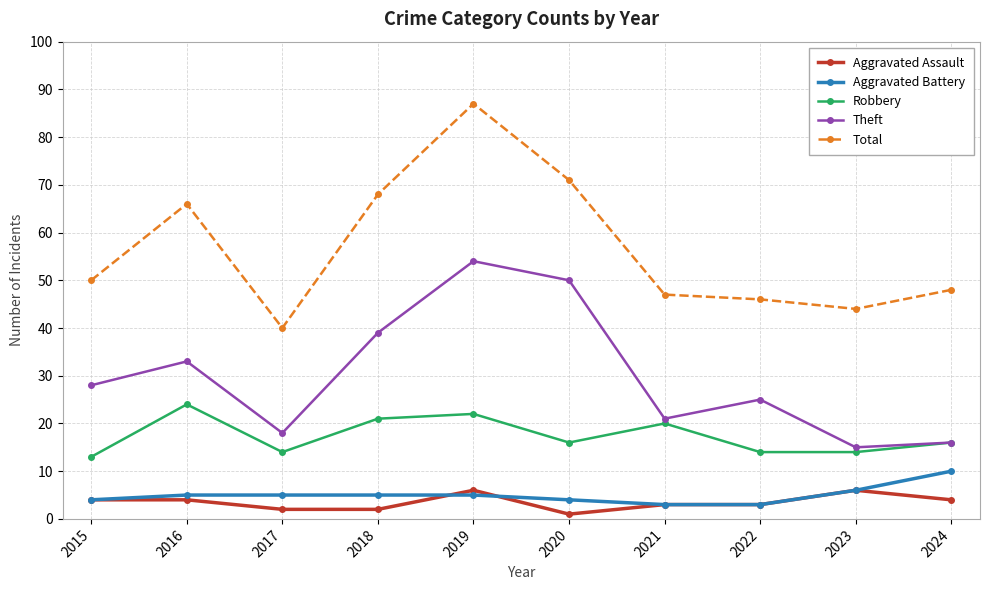

Reading left to right, what are all the values shown in this chart?

Aggravated Assault: 4	4	2	2	6	1	3	3	6	4
Aggravated Battery: 4	5	5	5	5	4	3	3	6	10
Robbery: 13	24	14	21	22	16	20	14	14	16
Theft: 28	33	18	39	54	50	21	25	15	16
Total: 50	66	40	68	87	71	47	46	44	48